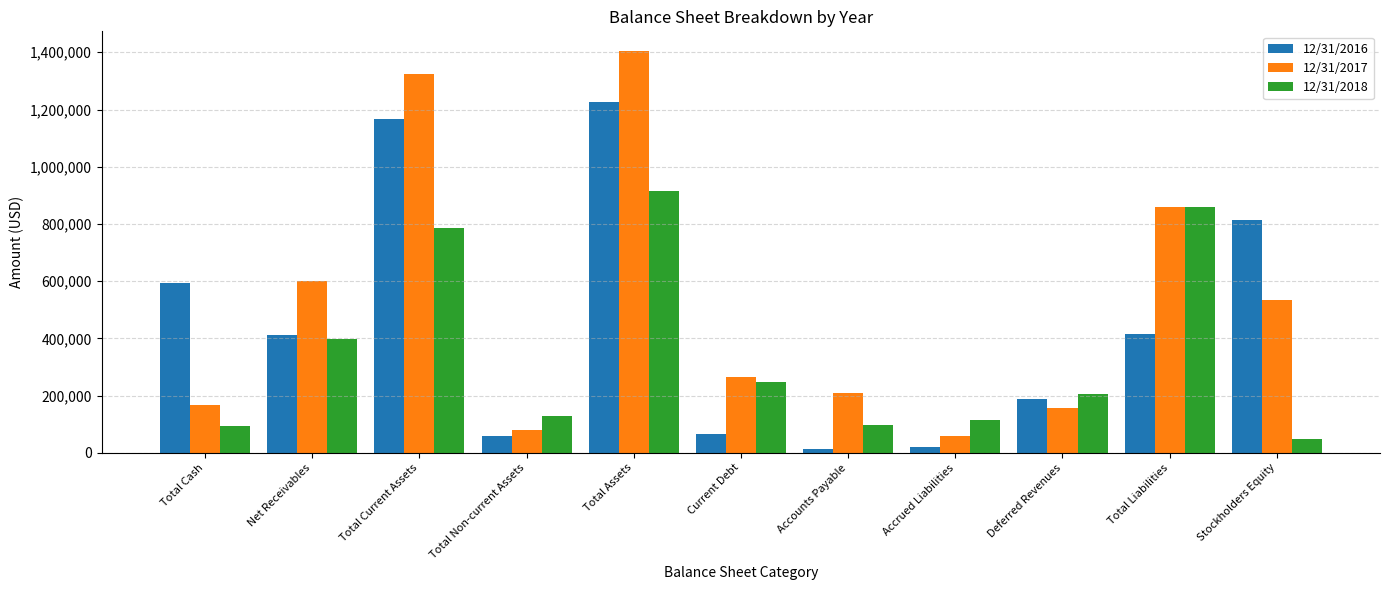

Which category has the highest value across all series?

Total Assets